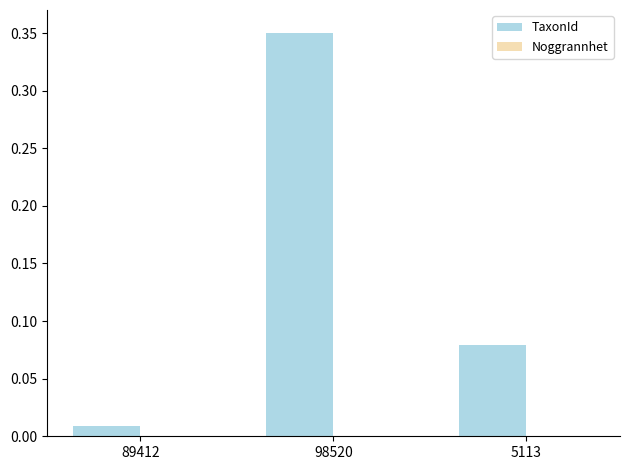

At which category is the sum across all series the highest?

98520